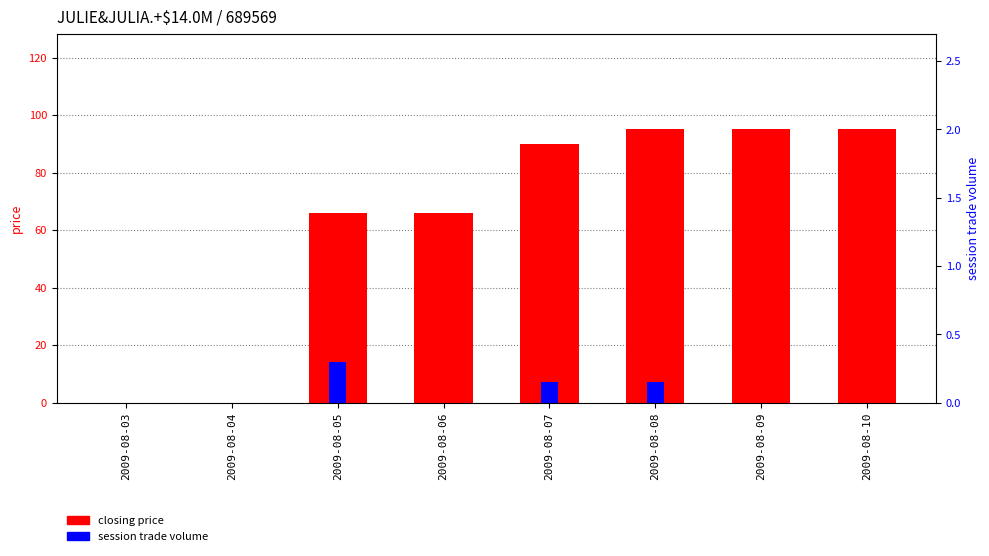

Rank the categories by session trade volume (scaled) value from lowest to highest.

2009-08-03, 2009-08-04, 2009-08-06, 2009-08-09, 2009-08-10, 2009-08-07, 2009-08-08, 2009-08-05